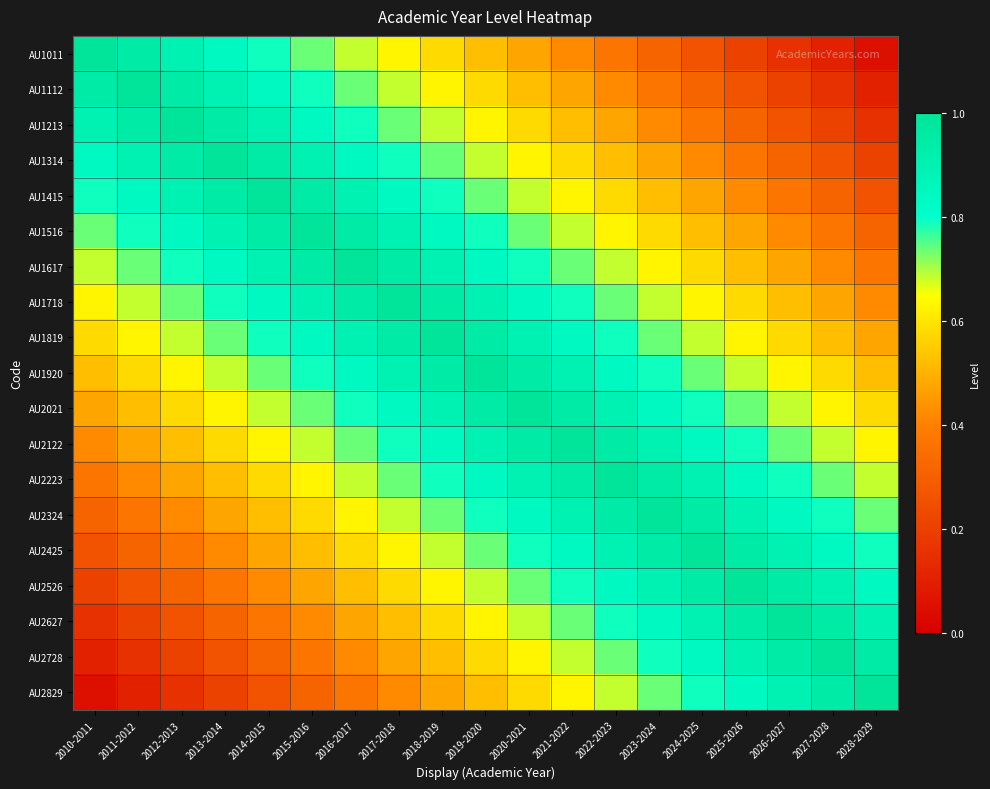

Which series has the largest total across all categories?

AU1920